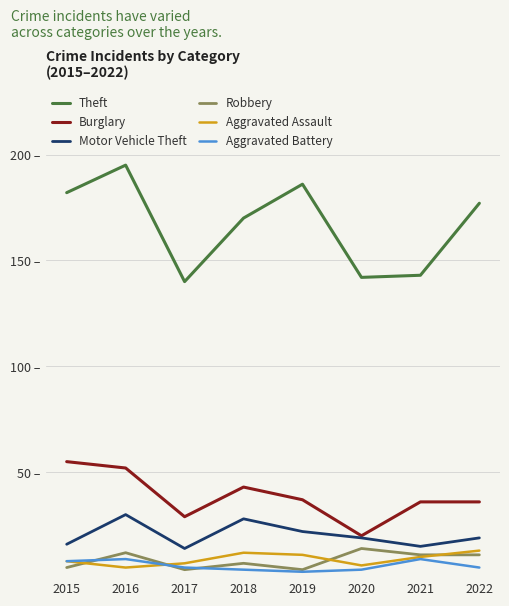

Is it true that Theft equals 177 at 2022?

True